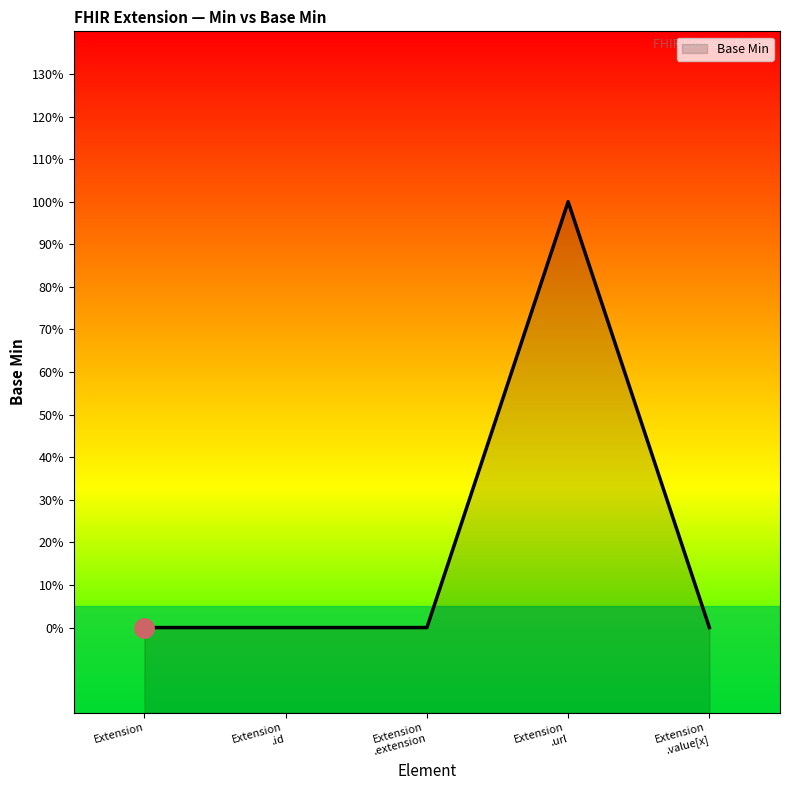

Between Extension .value[x] and Extension .id, which is larger?

Extension .value[x]